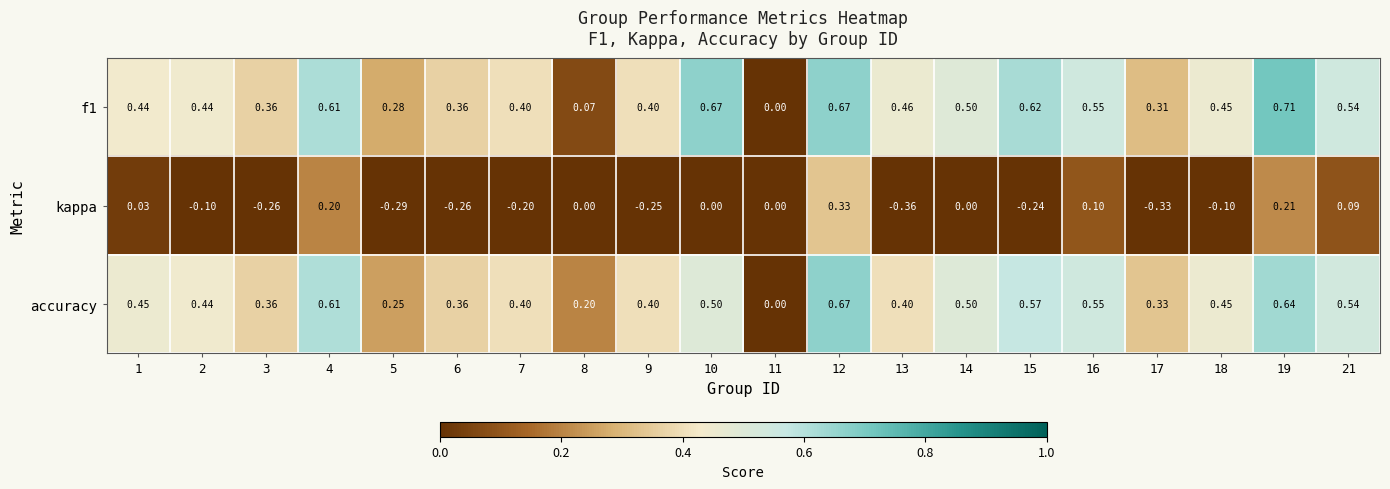

Is the value of f1 at 3 greater than the value of kappa at 21?

Yes